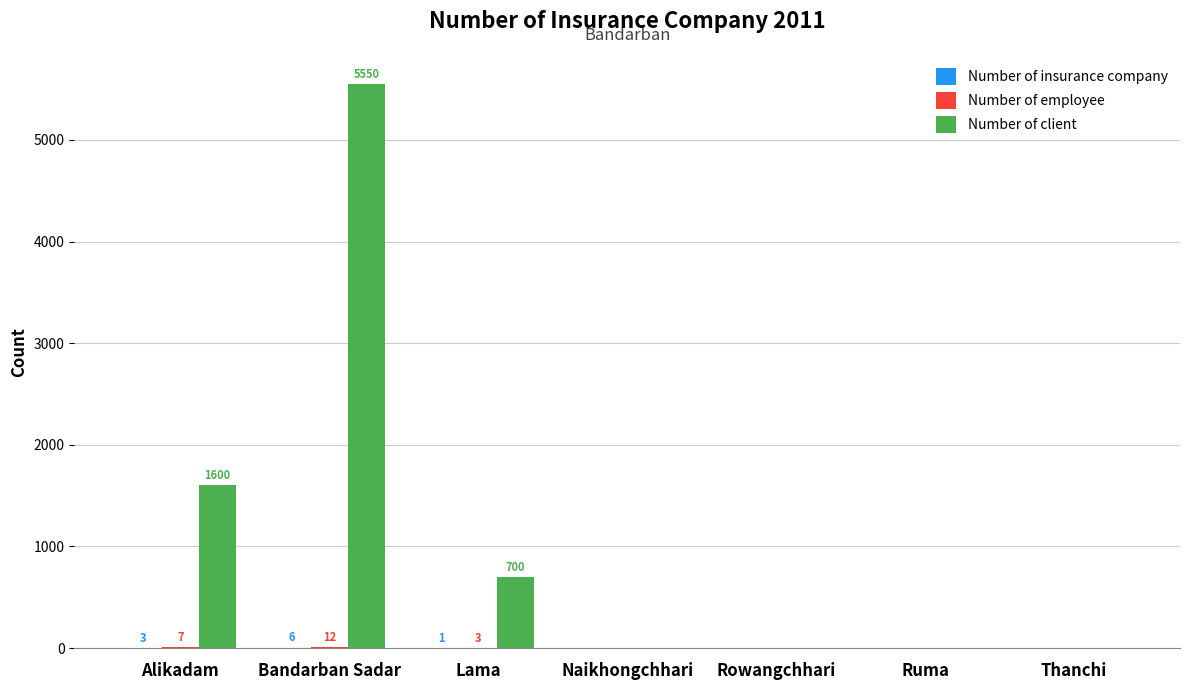

Which series has the largest total across all categories?

Number of client